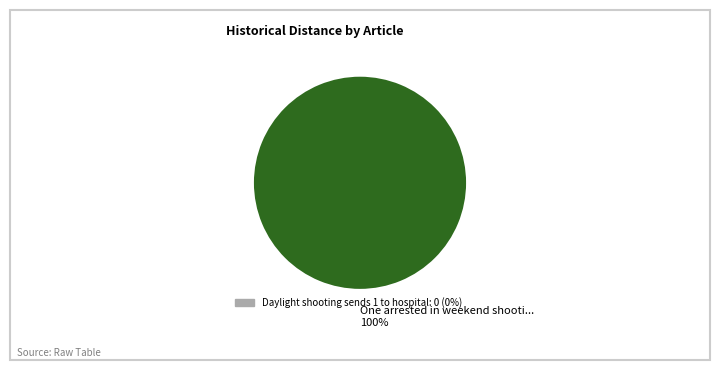

How many segments does this pie chart have?

1